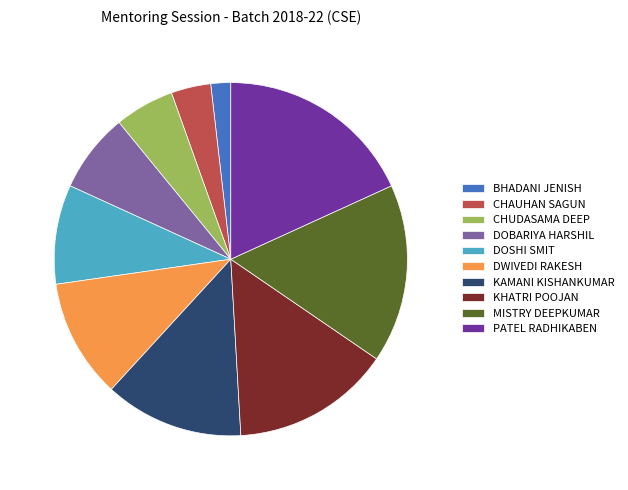

Is MISTRY DEEPKUMAR the majority of the pie?

No